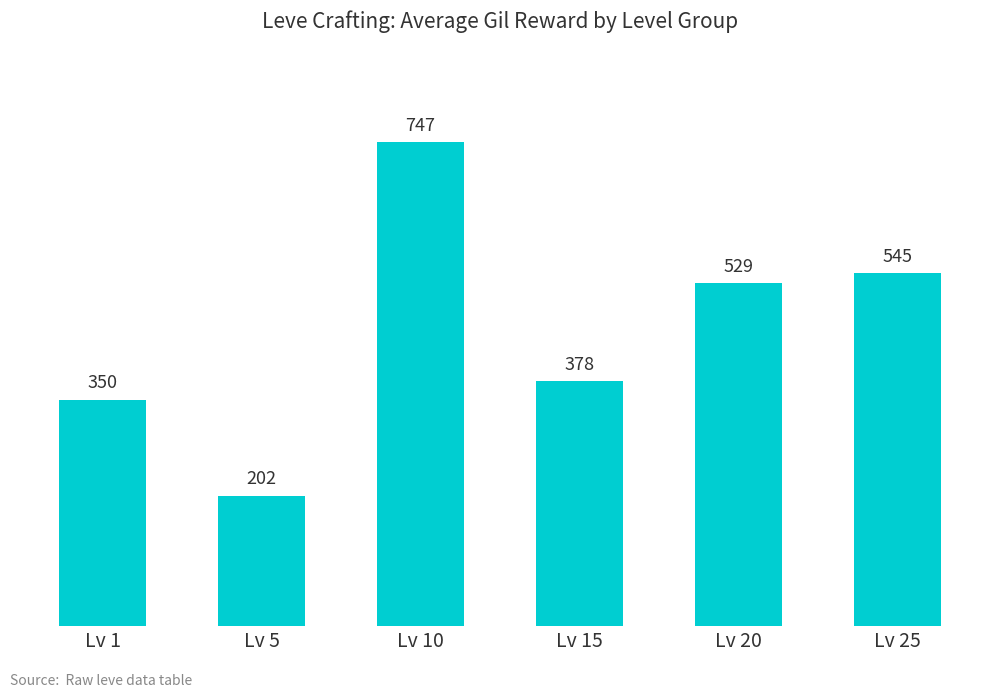

How many data points are less than 529?

3